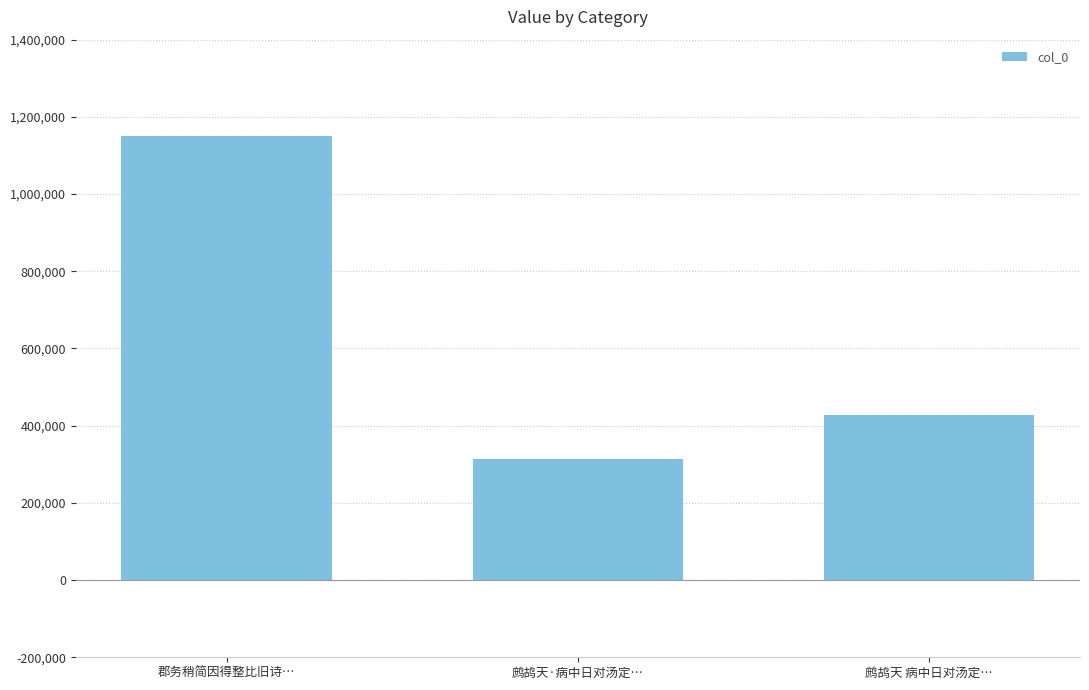

Reading right to left, transcribe all the data shown in this chart.

427685	314797	1149398